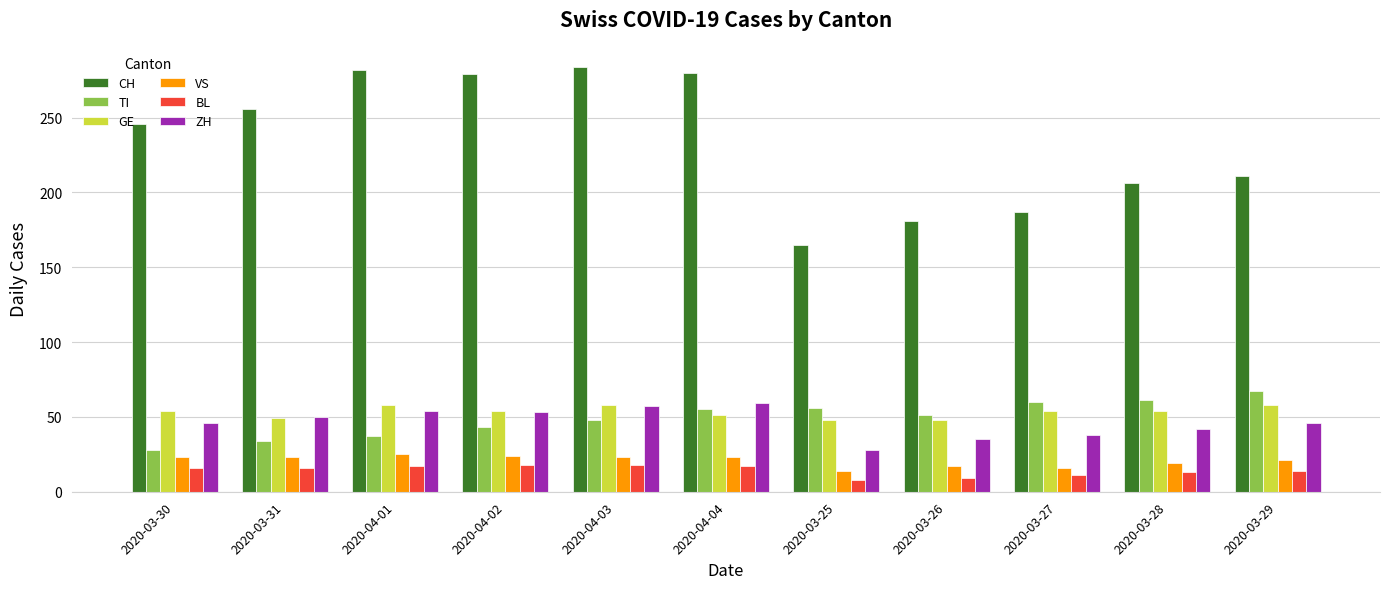

At how many categories does at least one series exceed 176?

10